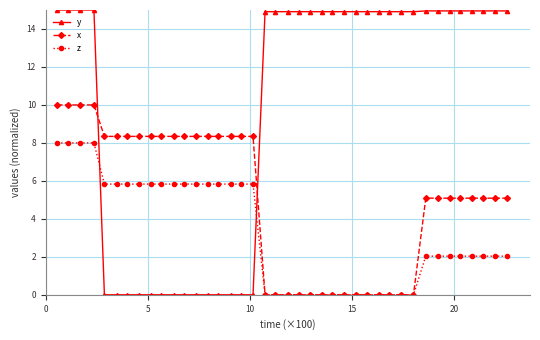

True or false: y and z intersect in this chart.

True